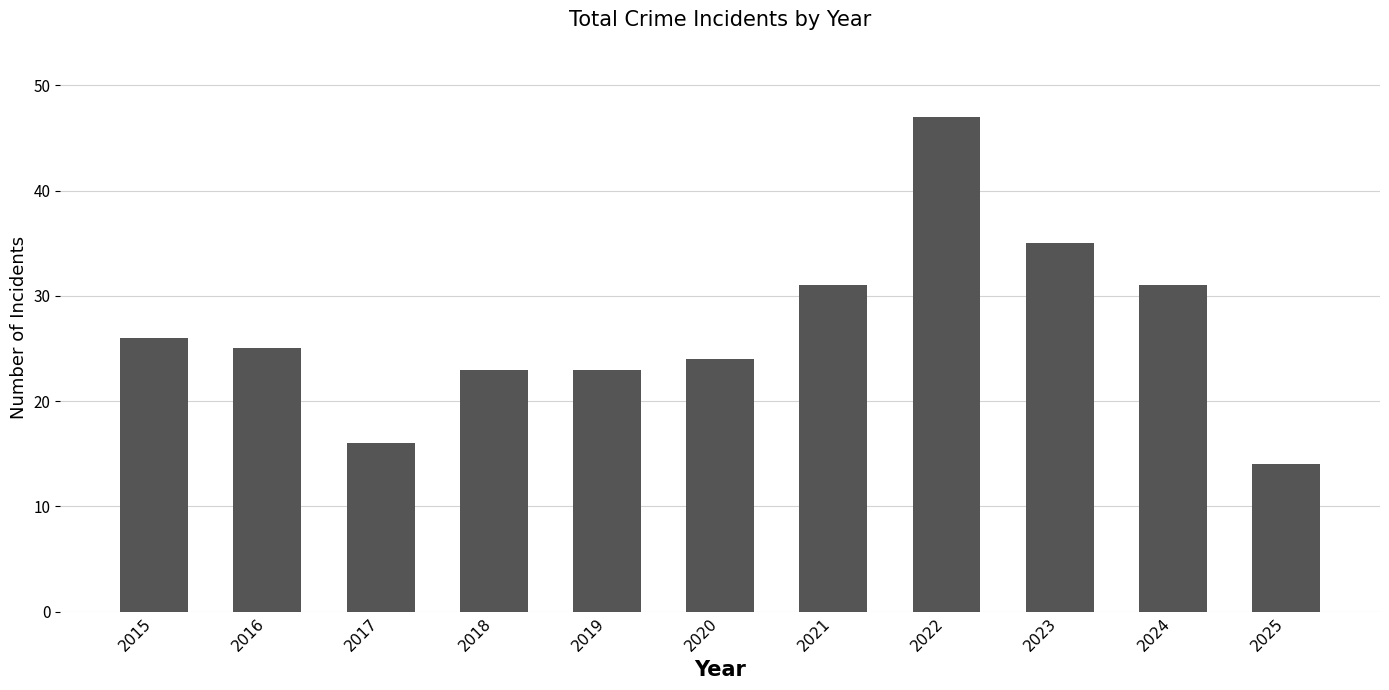

What is the change in value from 2017 to 2022?

+31